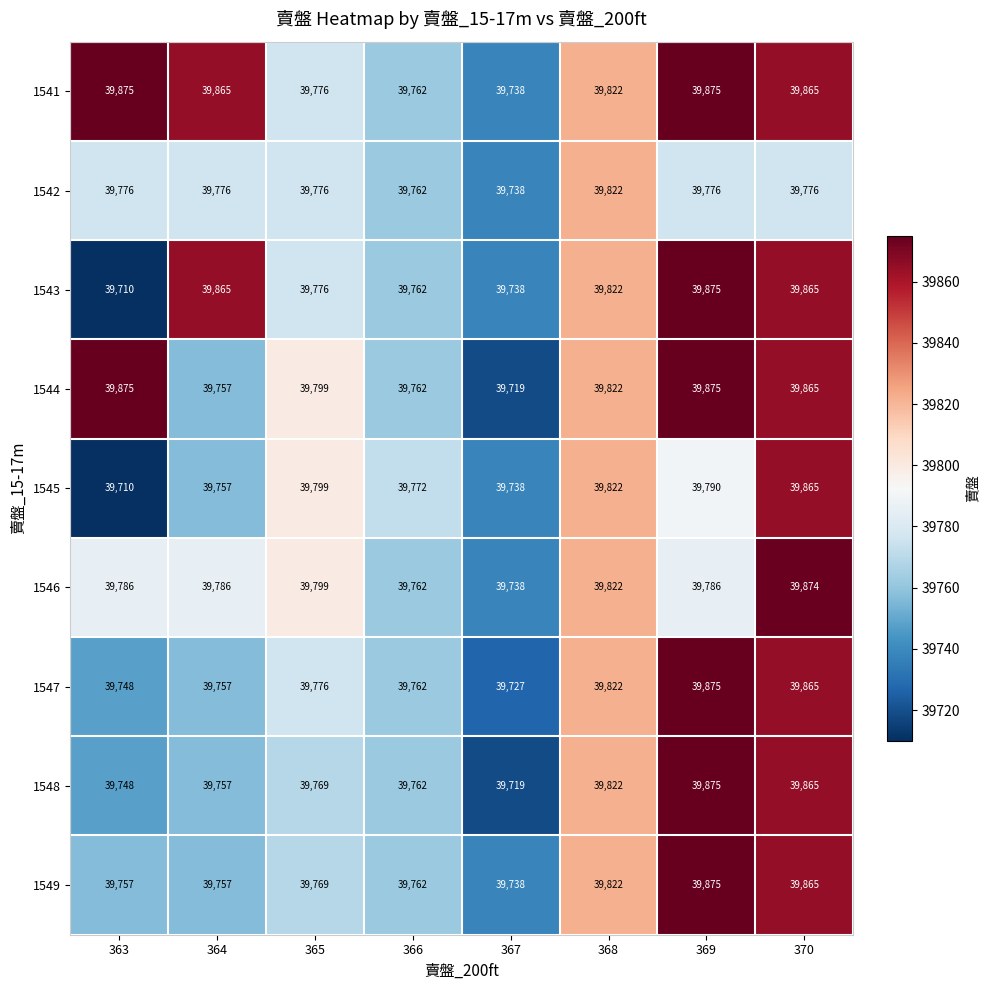

At which category is the sum across all series the highest?

370